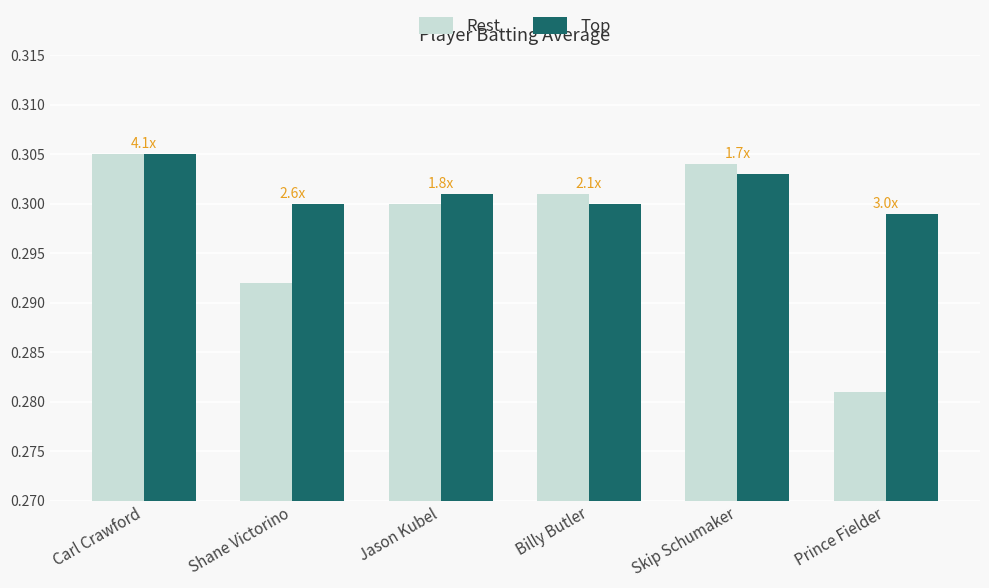

What is the sum of the Top values at Jason Kubel and Prince Fielder?

0.6